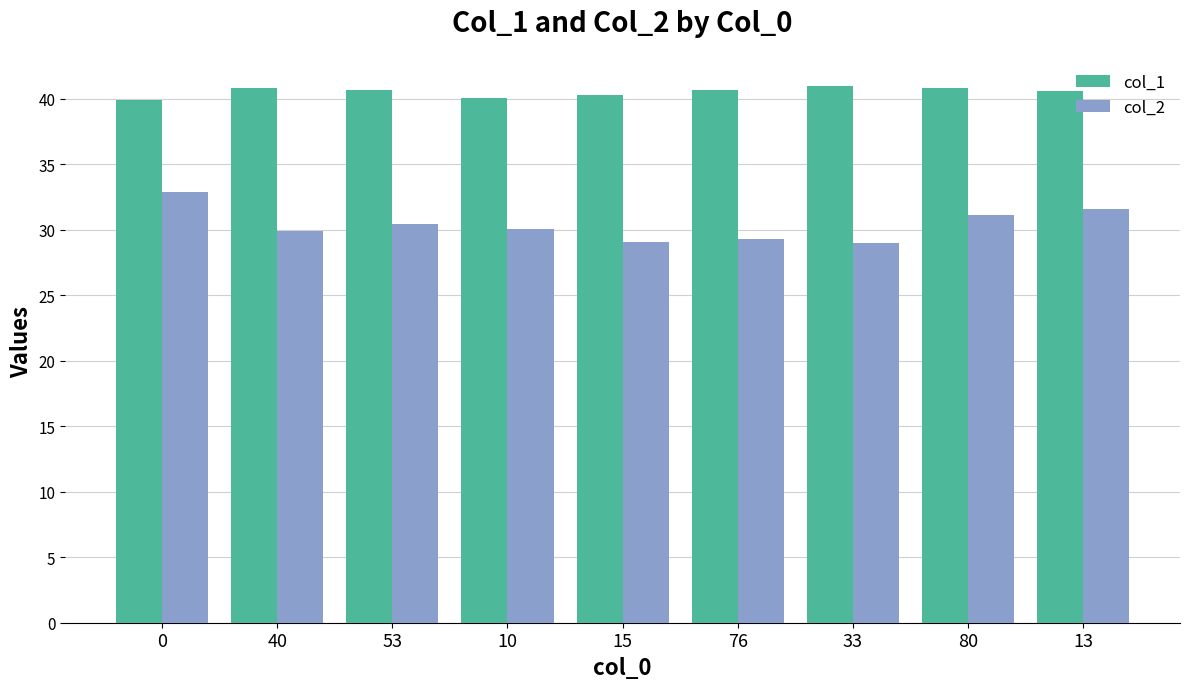

What is the difference between the maximum and minimum values in the col_2 series?

3.9